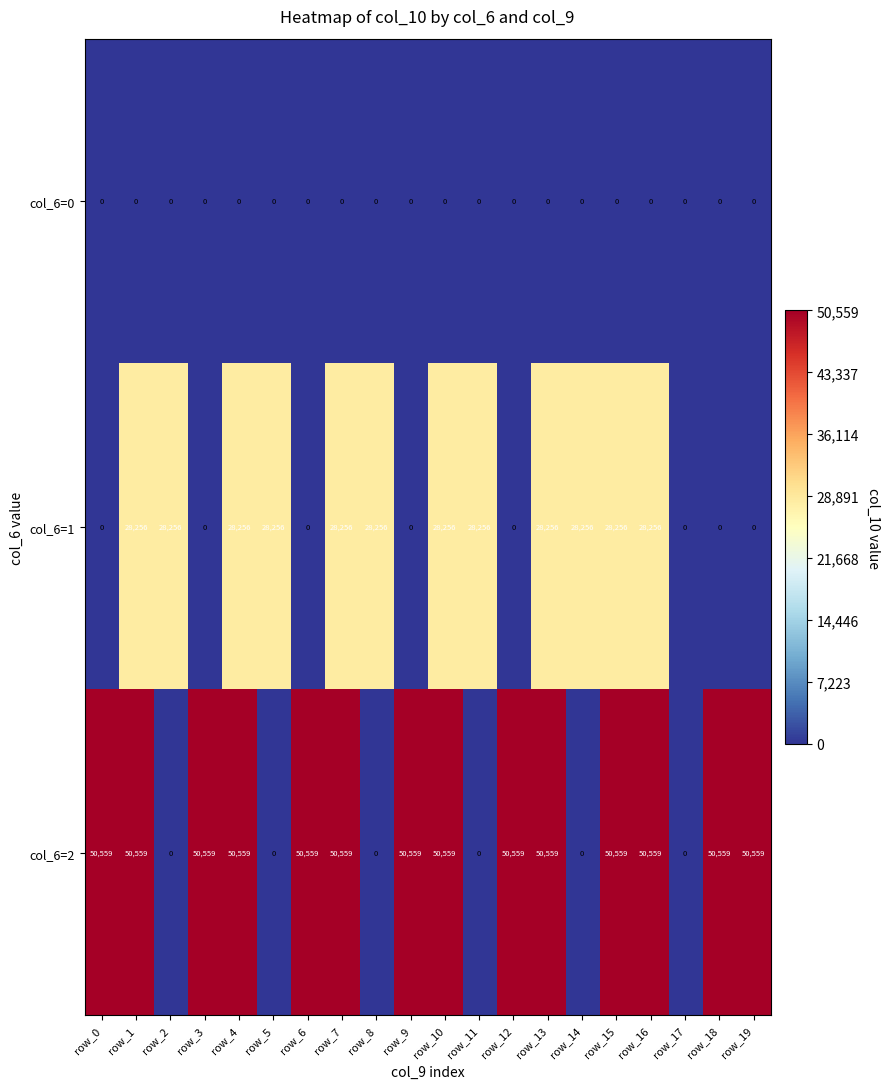

What is the total value across all series at row_1?

78815